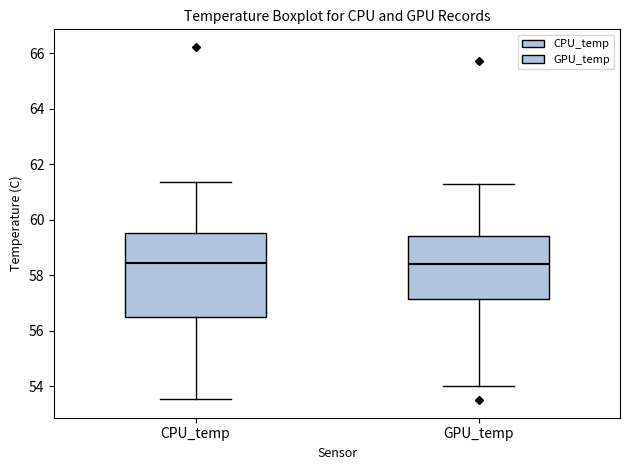

Where does the lower whisker of the box for GPU_temp end on the y-axis? The values are not printed on the chart, so give them approximately, as read against the axis.

54.0